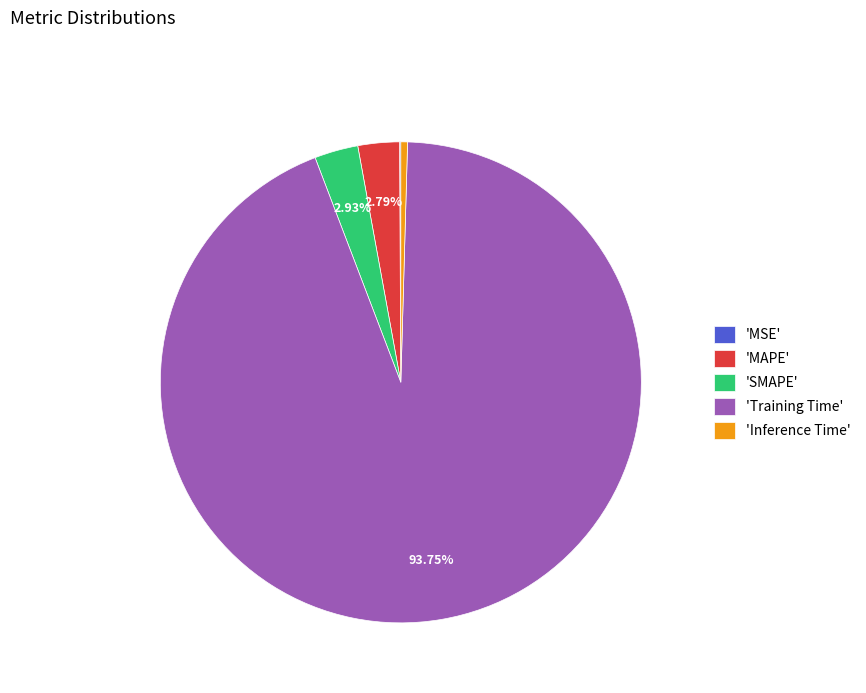

What is the largest slice in the pie chart?

'Training Time'